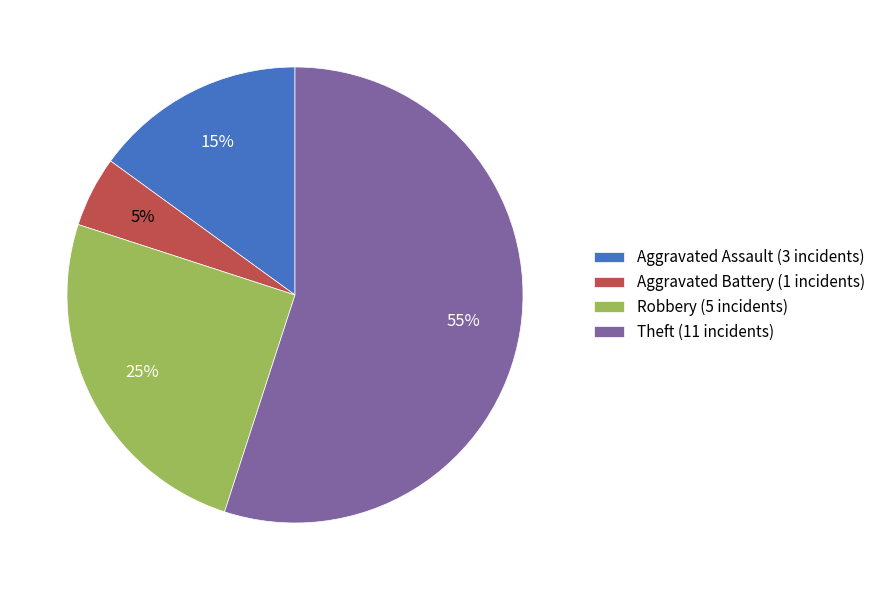

Is there any slice that represents more than half of the pie?

Yes